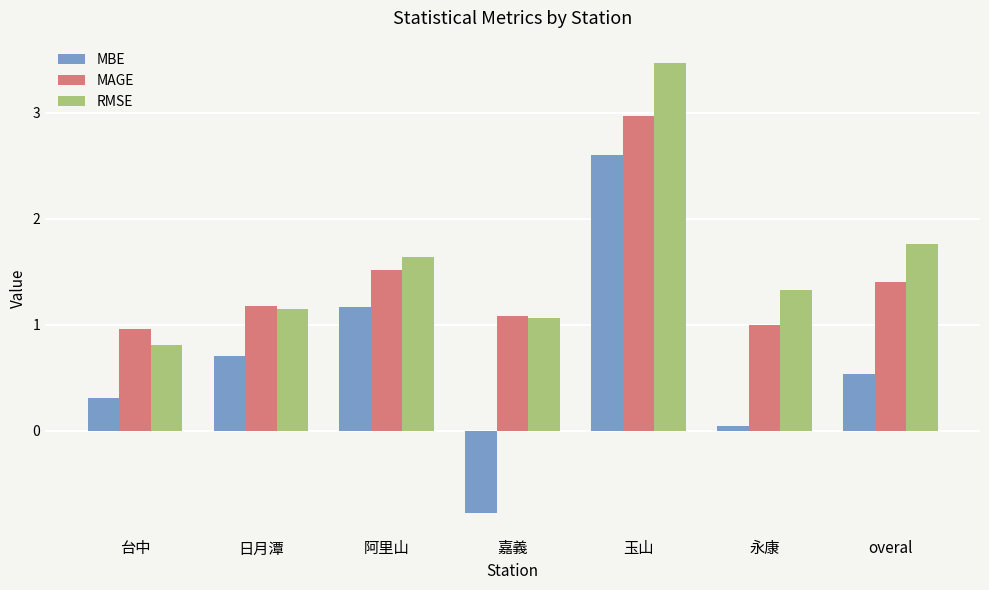

What is the sum of the RMSE values at 台中 and overal?

2.6